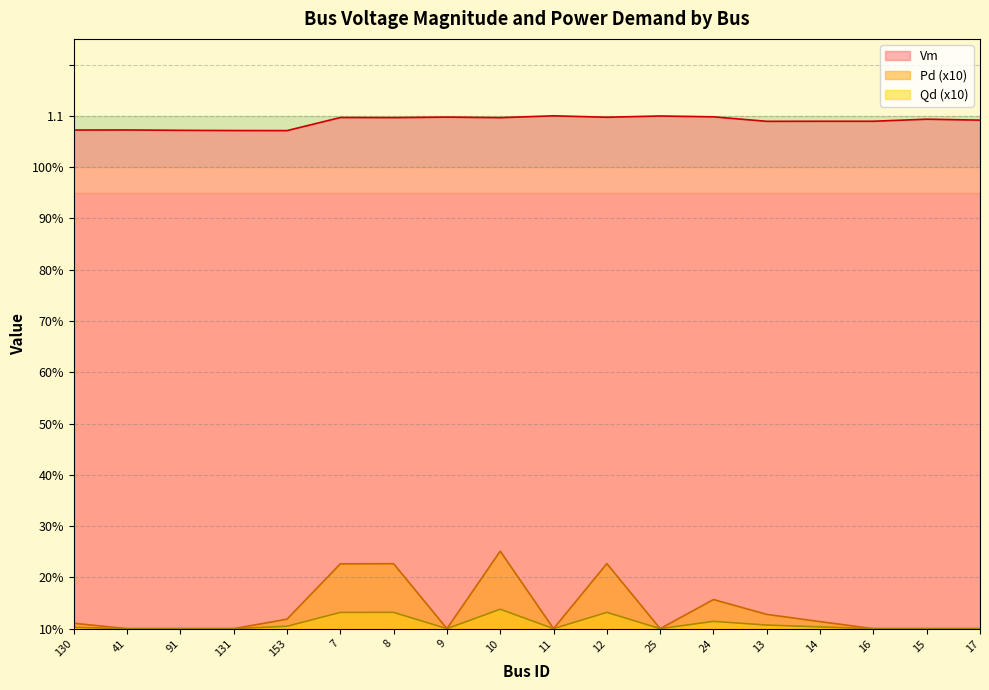

How many values in the Pd series exceed 0?

9